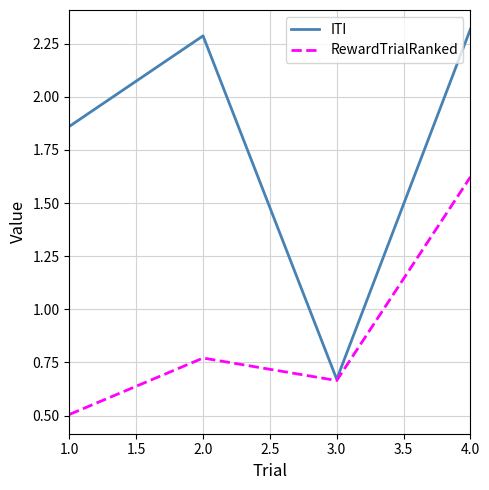

Where does the ITI series first go above 2?

2.0